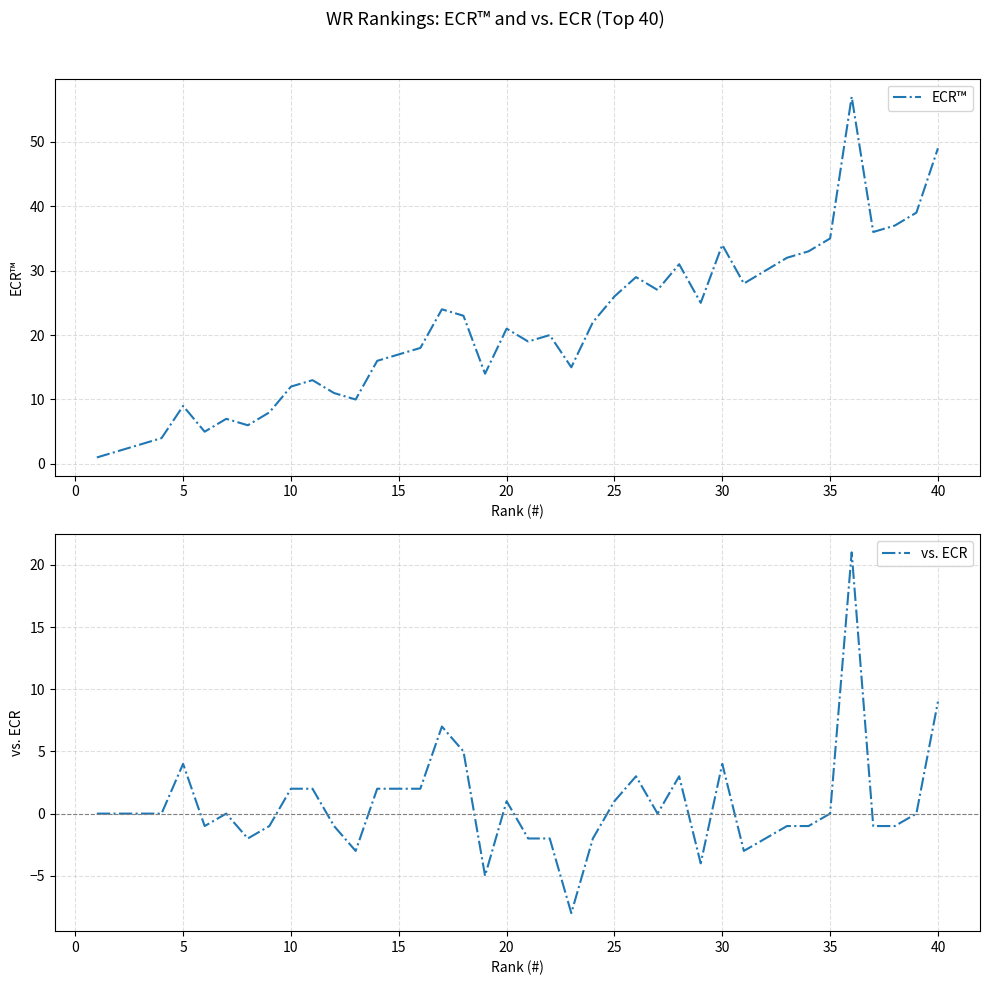

What is the difference between the second highest and second lowest values in the vs. ECR series?

14